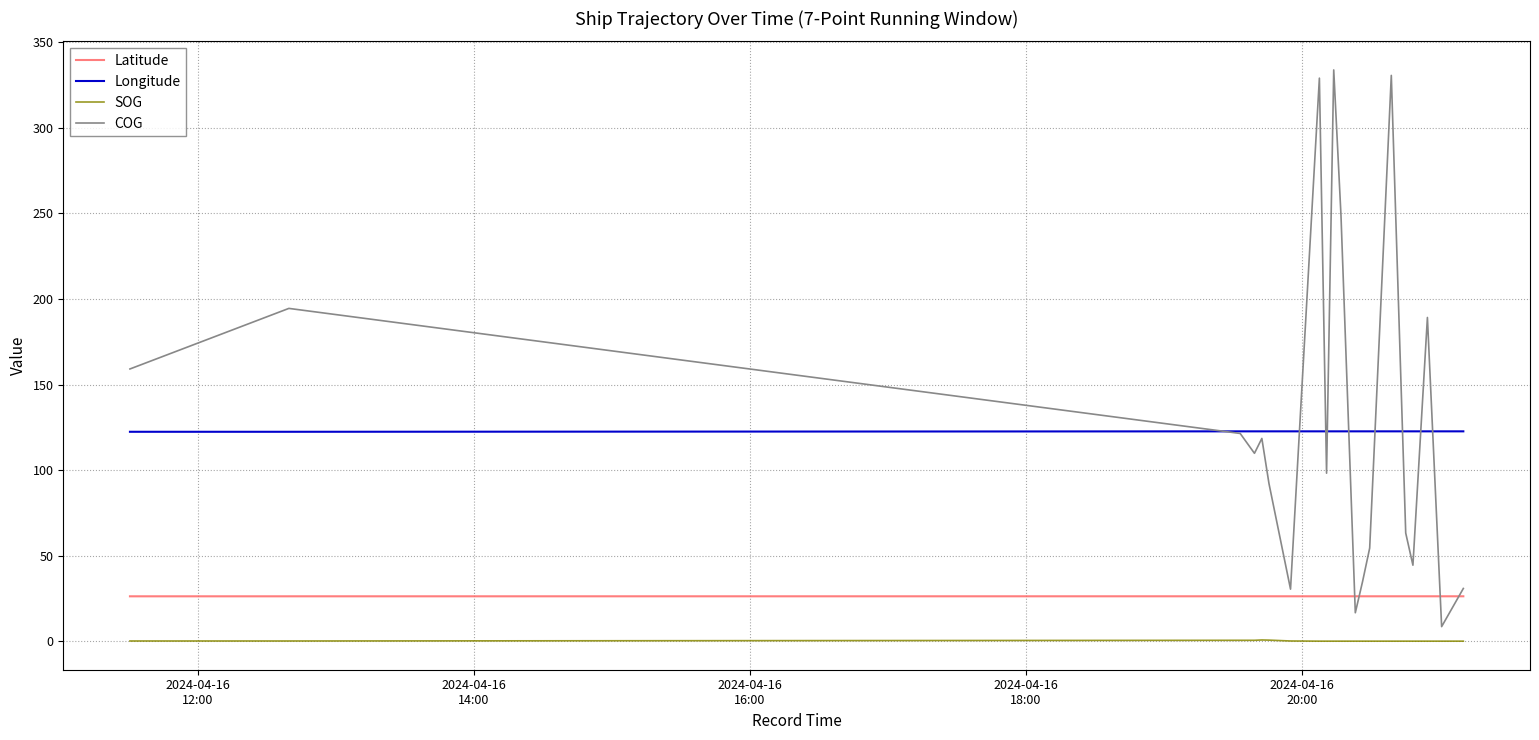

Which series has the widest spread of values?

COG